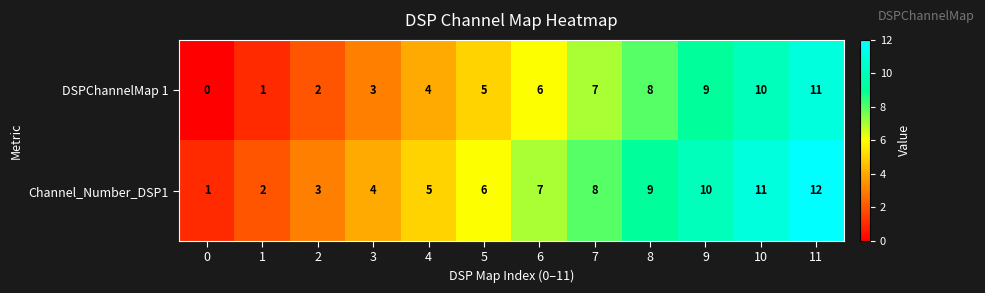

Read the Channel_Number_DSP1 value at 8, to the nearest 10.

10